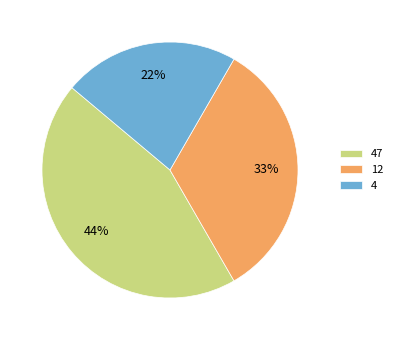

Combined, do 4 and 12 account for over 50%?

Yes